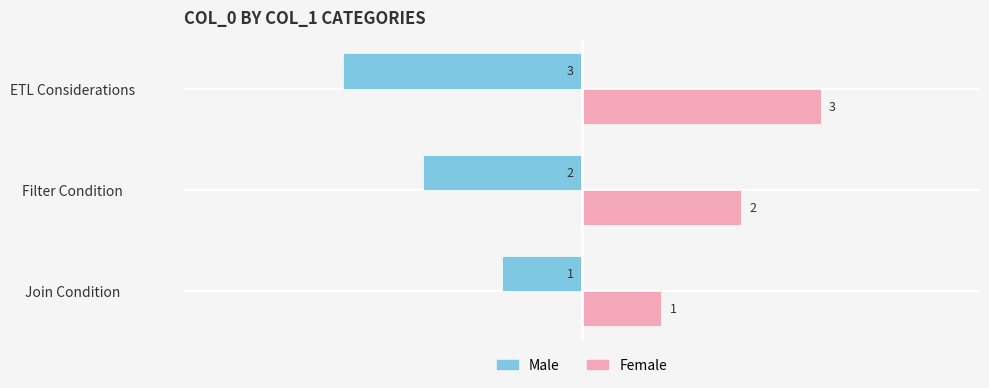

What is the sum of the Male values at ETL Considerations and Filter Condition?

-5